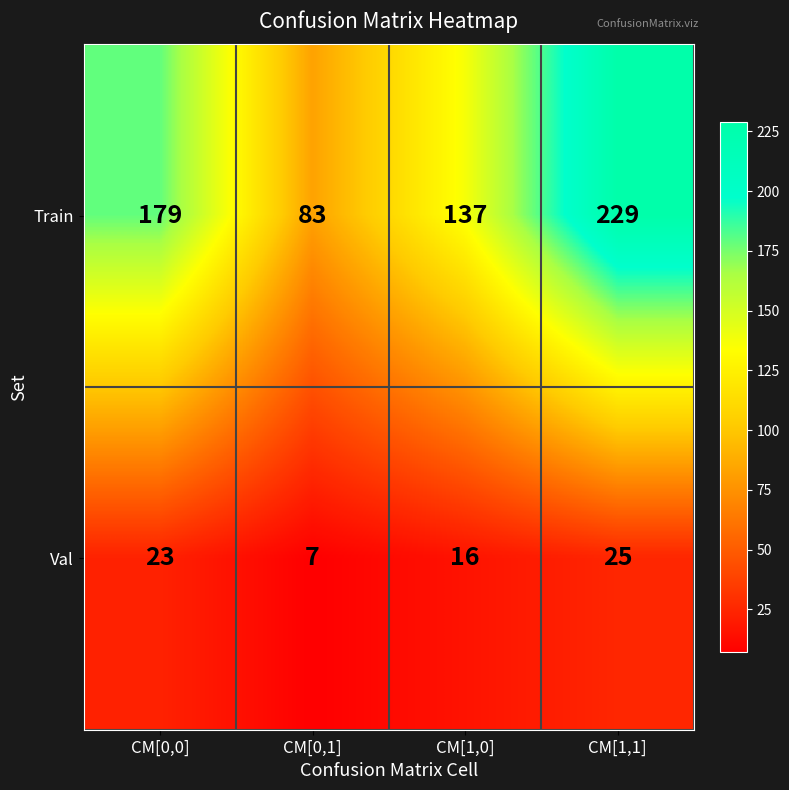

Where is Train nearest to the value 156?

CM[1,0]